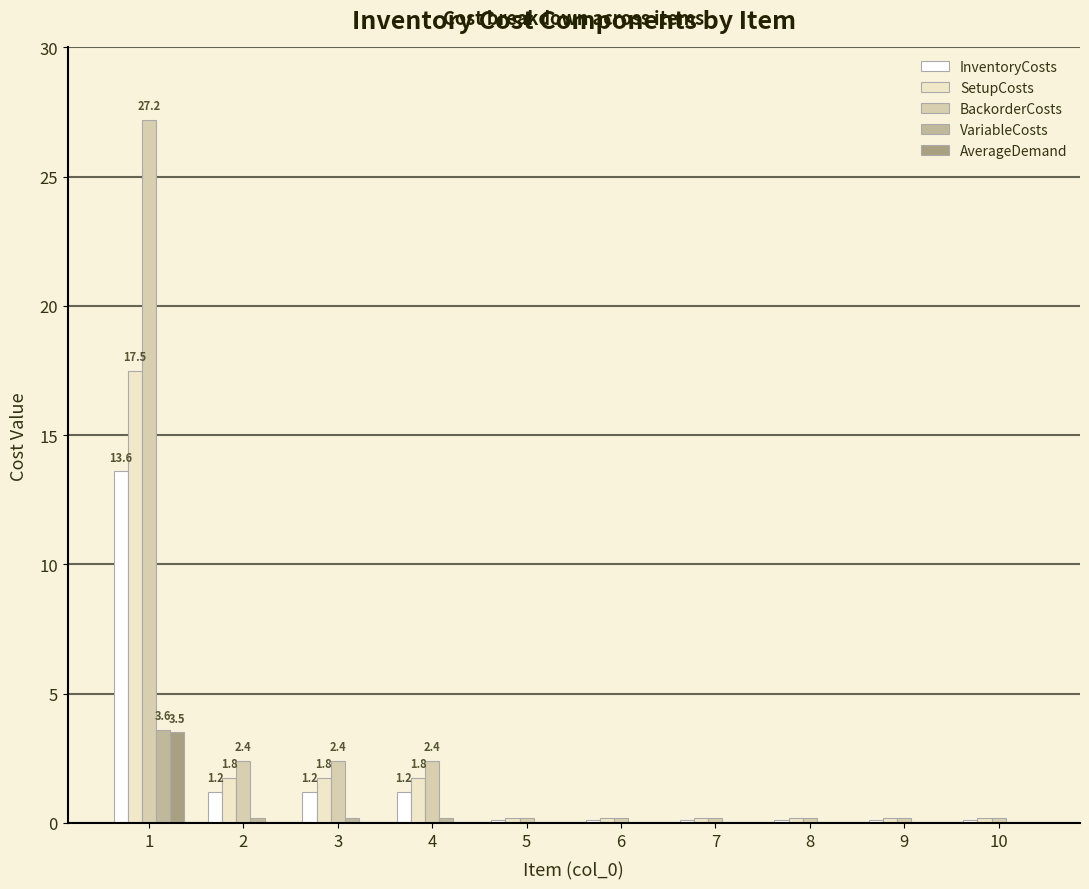

What is the difference between the second highest and minimum values in the BackorderCosts series?

2.2